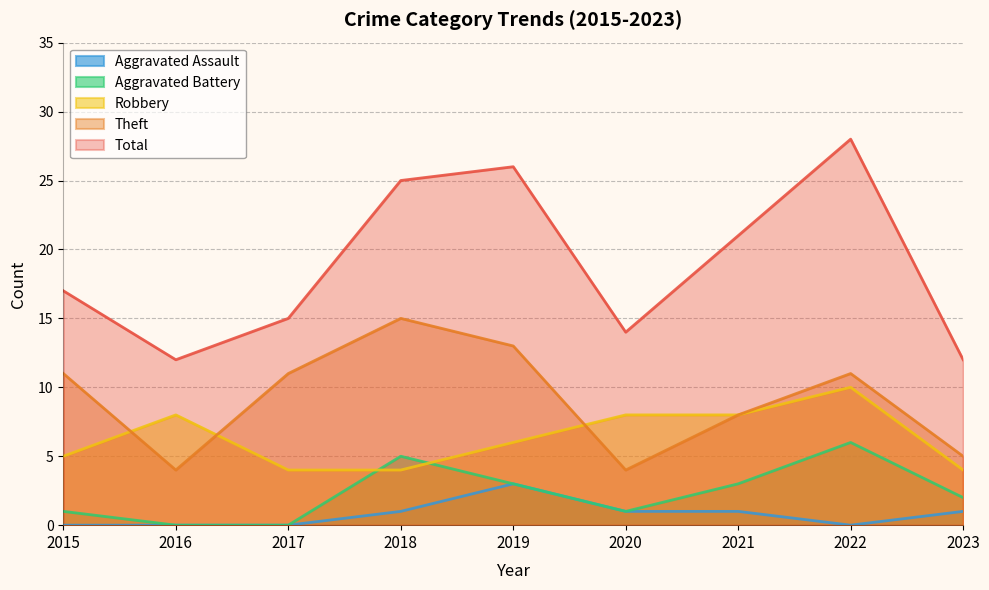

What is the value of the Robbery point at the 6th from the left?

8